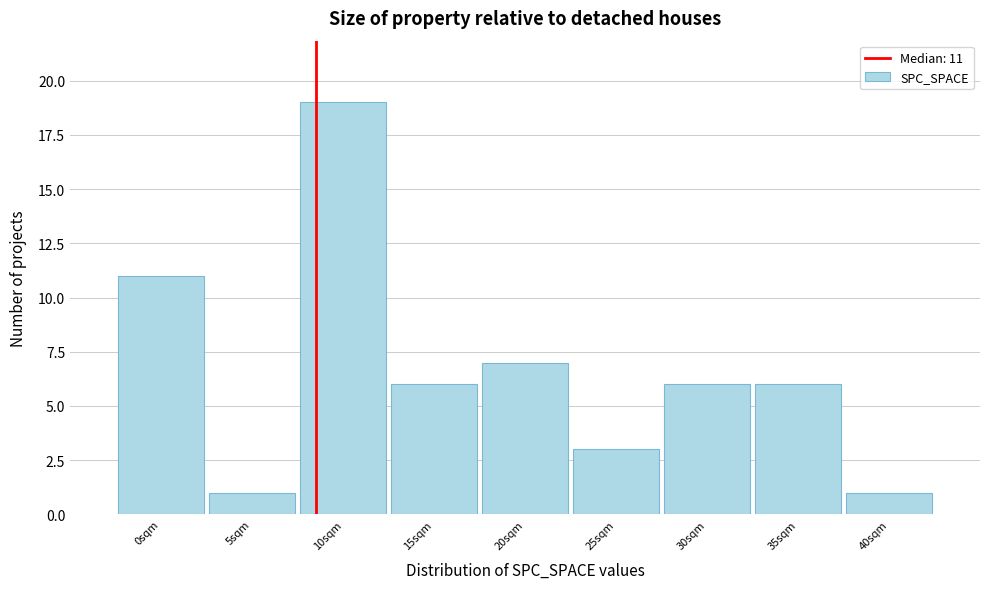

Reading left to right, what are all the values shown in this chart?

0sqm=11	5sqm=1	10sqm=19	15sqm=6	20sqm=7	25sqm=3	30sqm=6	35sqm=6	40sqm=1